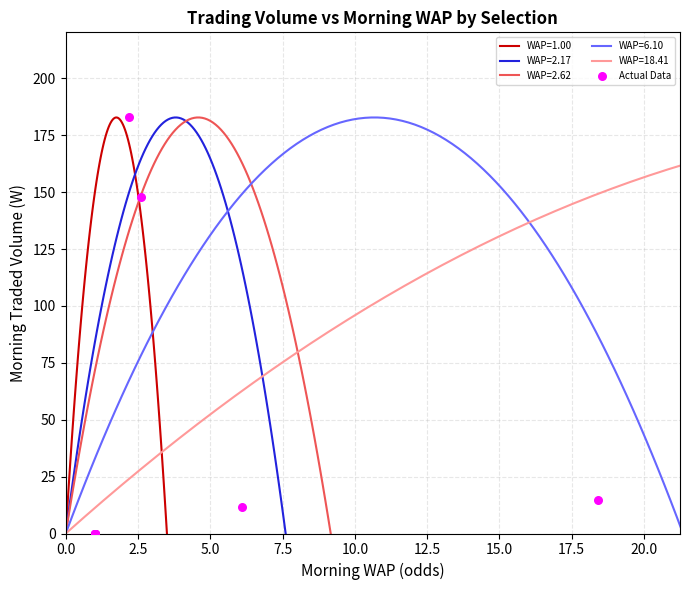

What is the maximum value for WAP=1.00?

182.8